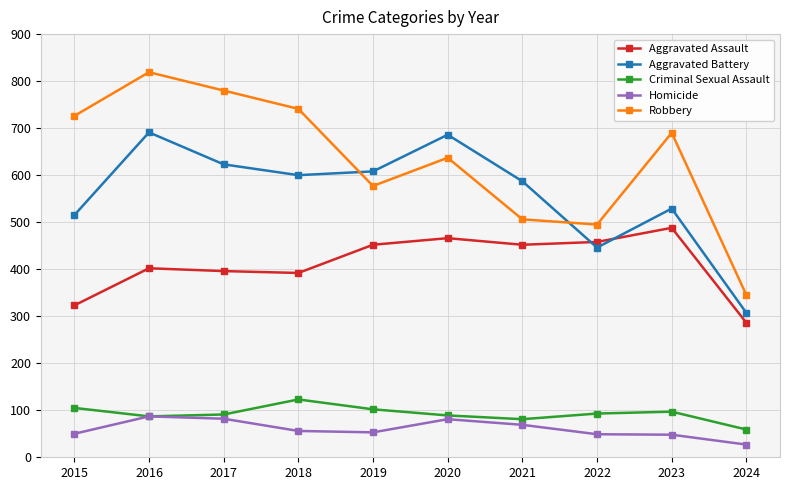

What is the difference between the maximum and minimum values in the Robbery series?

474